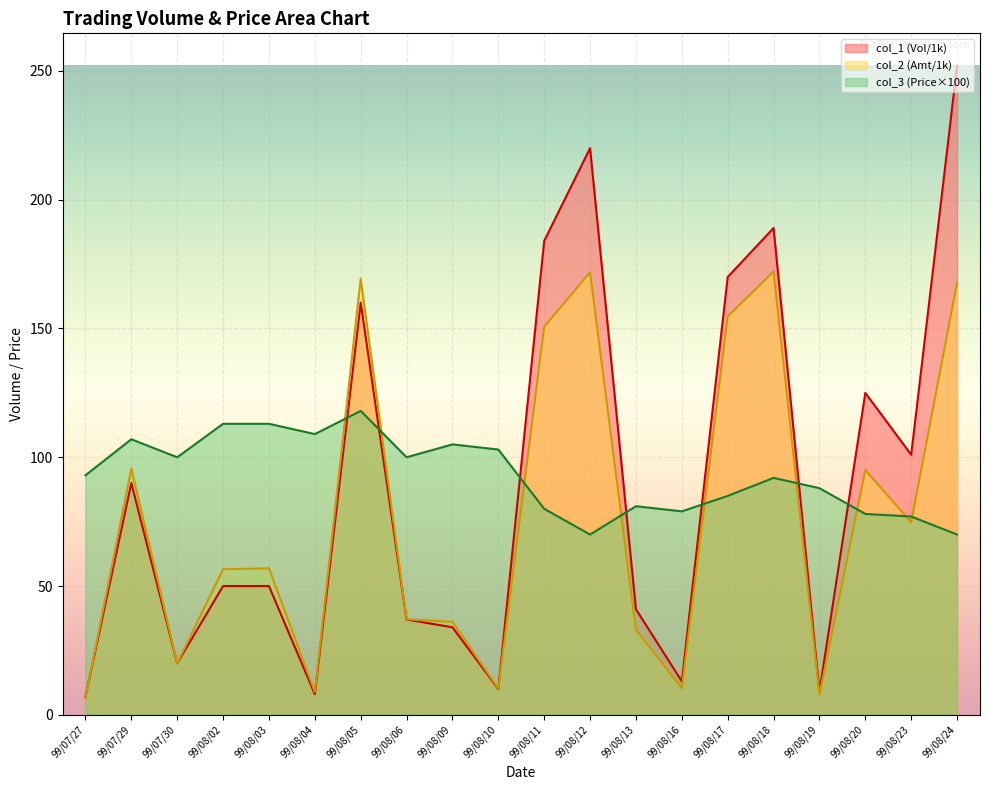

How many lines are shown in the chart?

3